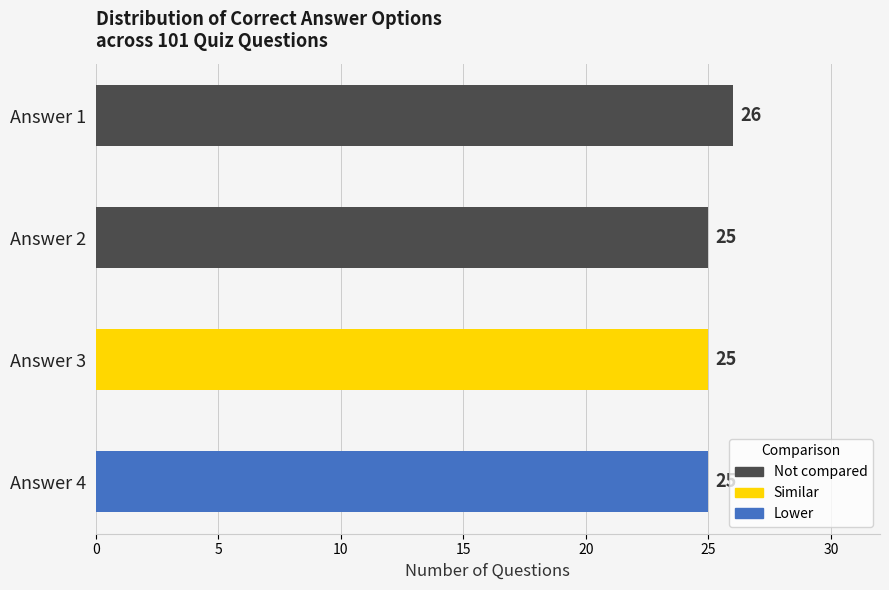

How many values are between 25 and 26?

4